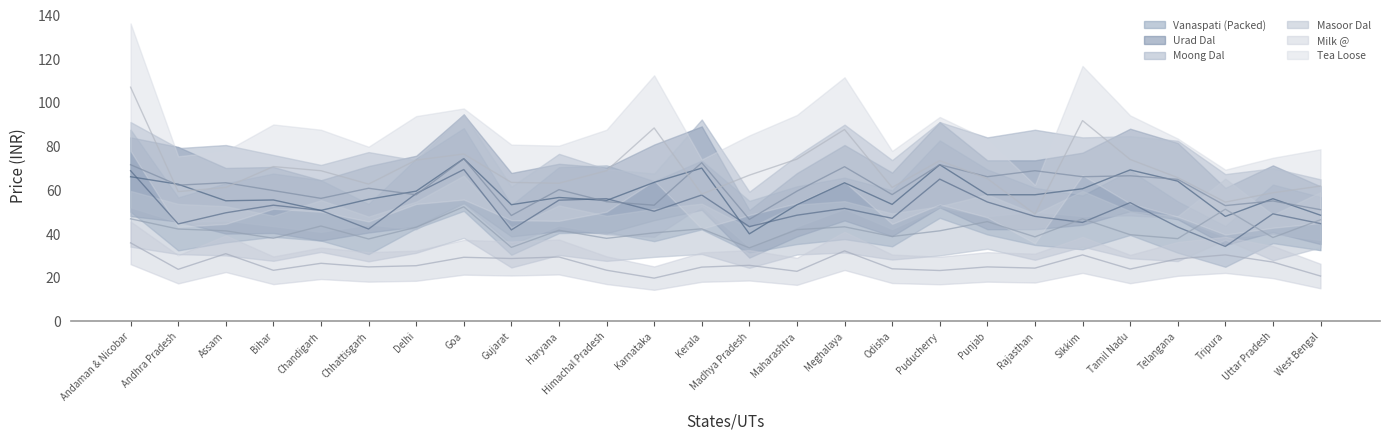

Rank the categories by Moong Dal value from highest to lowest.

Goa, Kerala, Andaman & Nicobar, Puducherry, Meghalaya, Rajasthan, Tamil Nadu, Punjab, Sikkim, Telangana, Assam, Andhra Pradesh, Chhattisgarh, Haryana, Bihar, Maharashtra, Odisha, Delhi, Chandigarh, Uttar Pradesh, Himachal Pradesh, Karnataka, Tripura, West Bengal, Gujarat, Madhya Pradesh